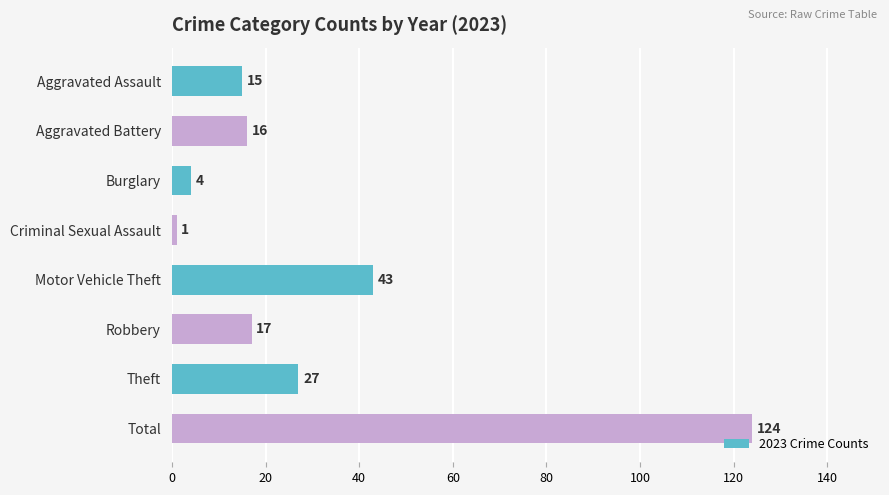

Which label corresponds to the smallest value in the chart?

Criminal Sexual Assault